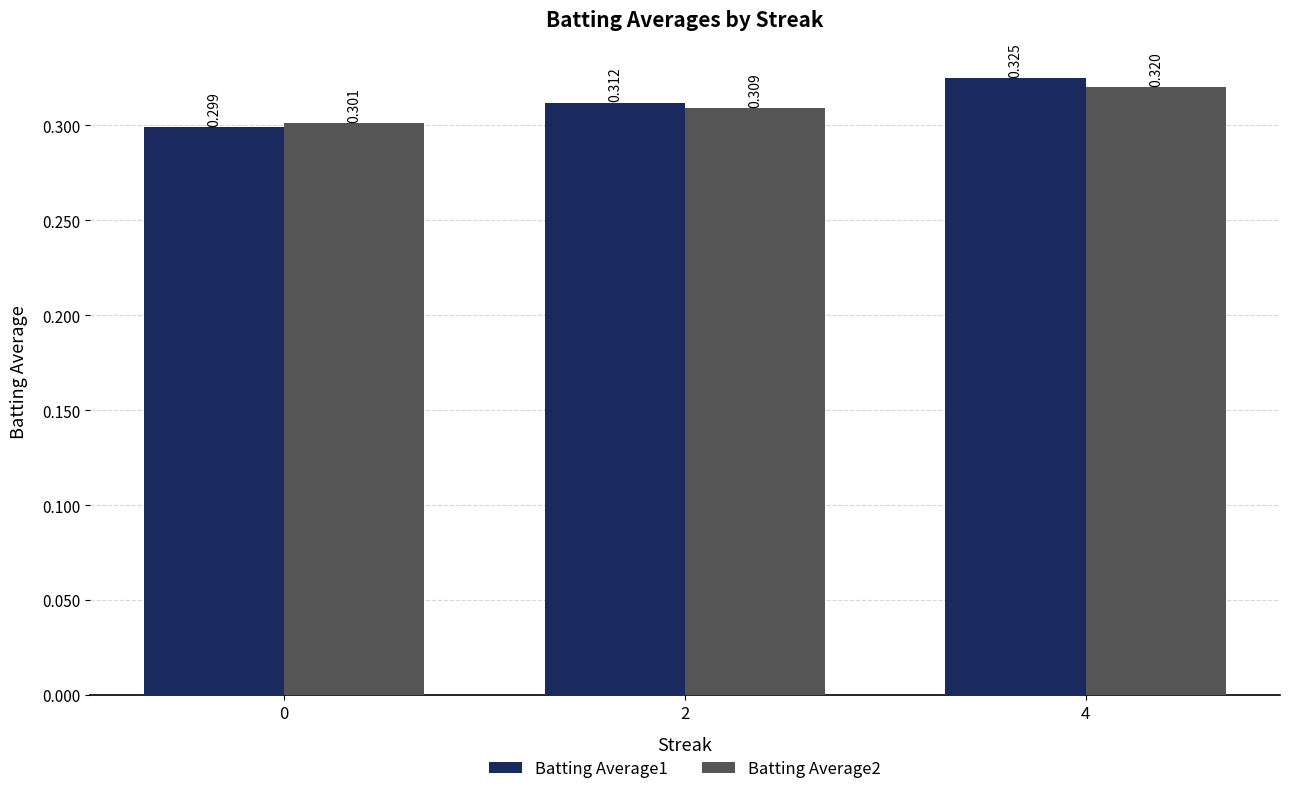

What are all the series names shown in the legend?

Batting Average1, Batting Average2